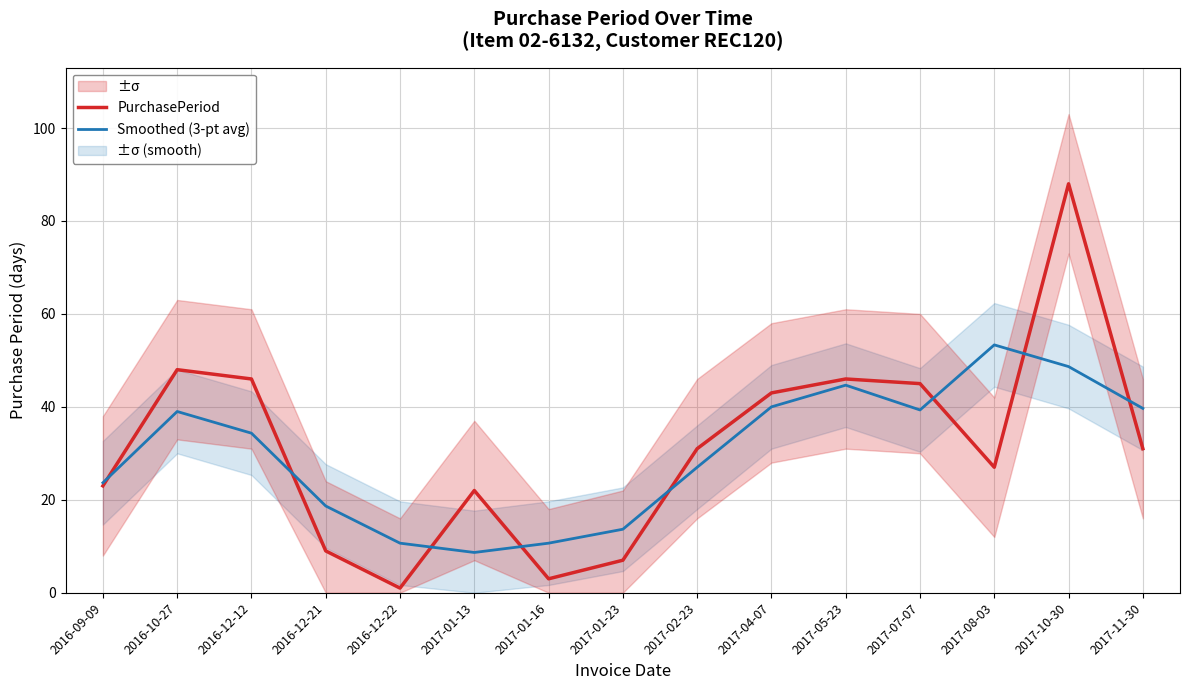

Rank the series by their maximum value, from highest to lowest.

PurchasePeriod, Smoothed (3-pt avg)